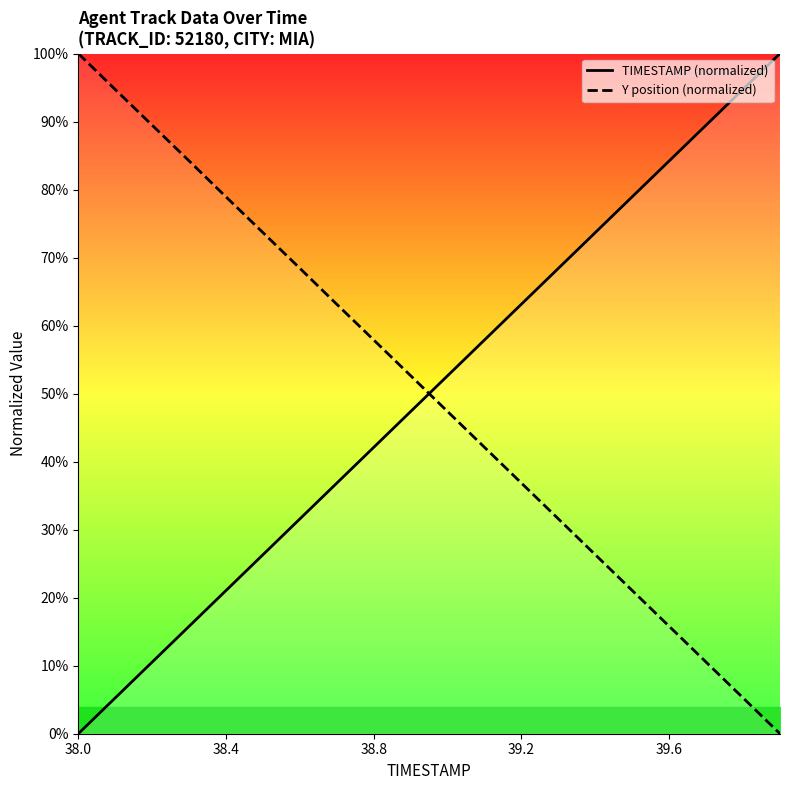

Does the chart display data point markers on the line(s)?

No